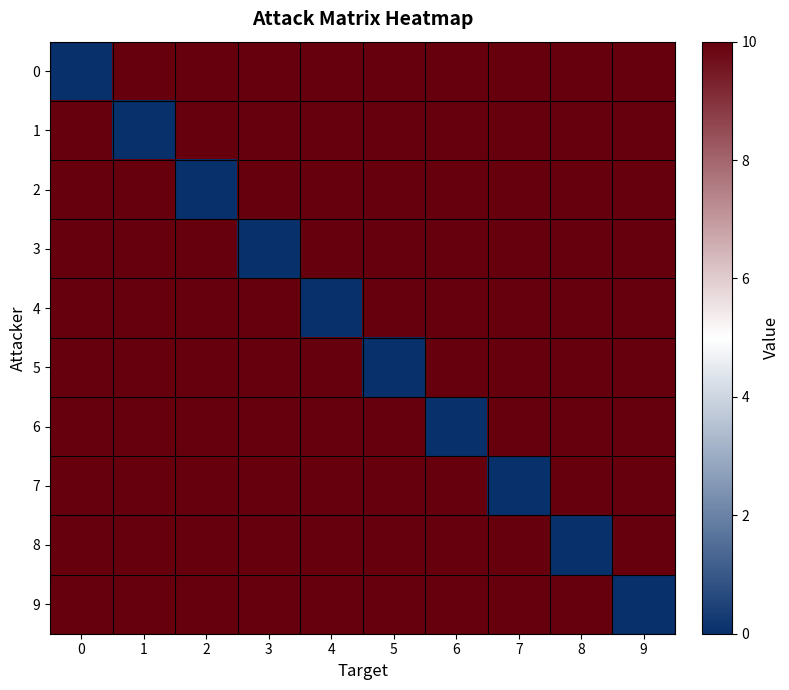

Reading left to right, list all the values displayed in this chart.

0: 0=0	1=10	2=10	3=10	4=10	5=10	6=10	7=10	8=10	9=10
1: 0=10	1=0	2=10	3=10	4=10	5=10	6=10	7=10	8=10	9=10
2: 0=10	1=10	2=0	3=10	4=10	5=10	6=10	7=10	8=10	9=10
3: 0=10	1=10	2=10	3=0	4=10	5=10	6=10	7=10	8=10	9=10
4: 0=10	1=10	2=10	3=10	4=0	5=10	6=10	7=10	8=10	9=10
5: 0=10	1=10	2=10	3=10	4=10	5=0	6=10	7=10	8=10	9=10
6: 0=10	1=10	2=10	3=10	4=10	5=10	6=0	7=10	8=10	9=10
7: 0=10	1=10	2=10	3=10	4=10	5=10	6=10	7=0	8=10	9=10
8: 0=10	1=10	2=10	3=10	4=10	5=10	6=10	7=10	8=0	9=10
9: 0=10	1=10	2=10	3=10	4=10	5=10	6=10	7=10	8=10	9=0